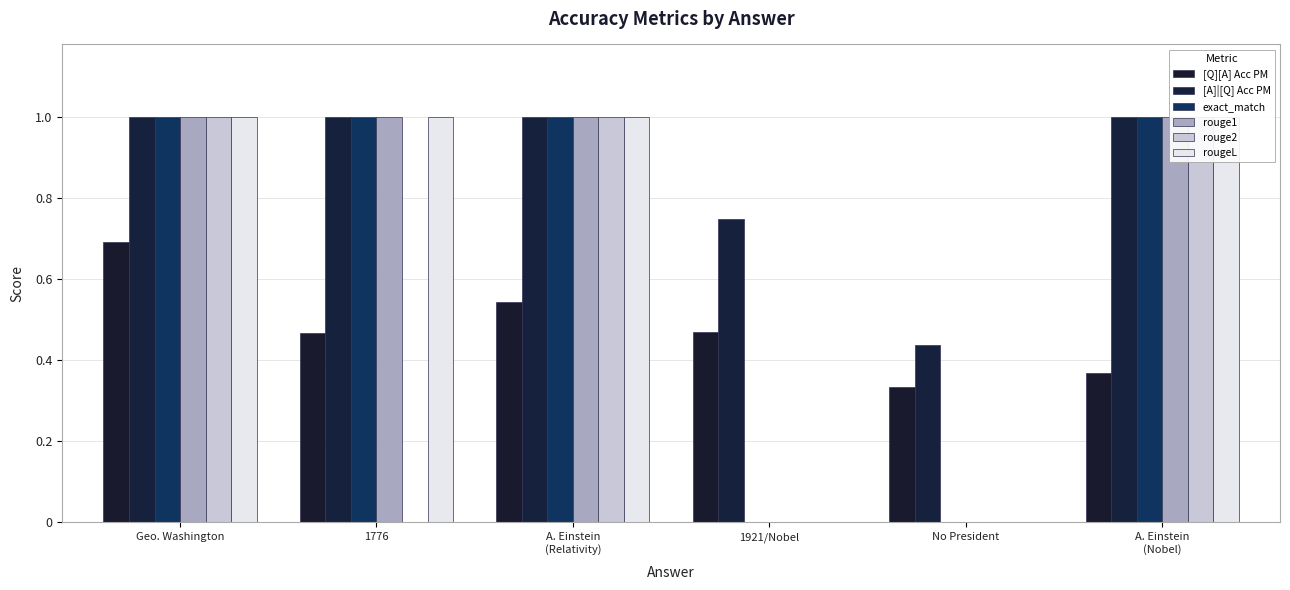

At 1776, list the series in order from smallest to largest.

rouge2, [Q][A] Acc PM, [A]|[Q] Acc PM, exact_match, rouge1, rougeL